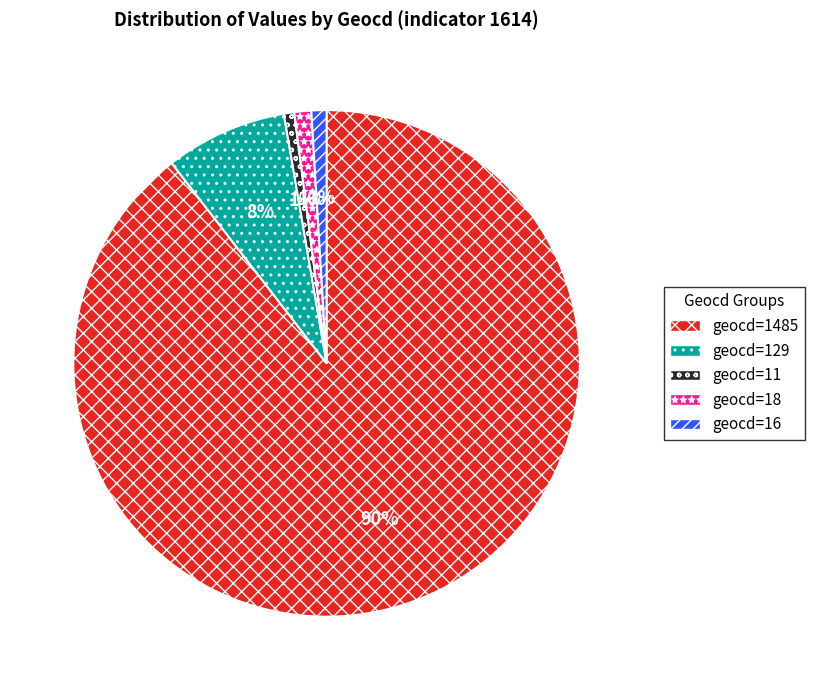

Is there any slice that represents more than half of the pie?

Yes